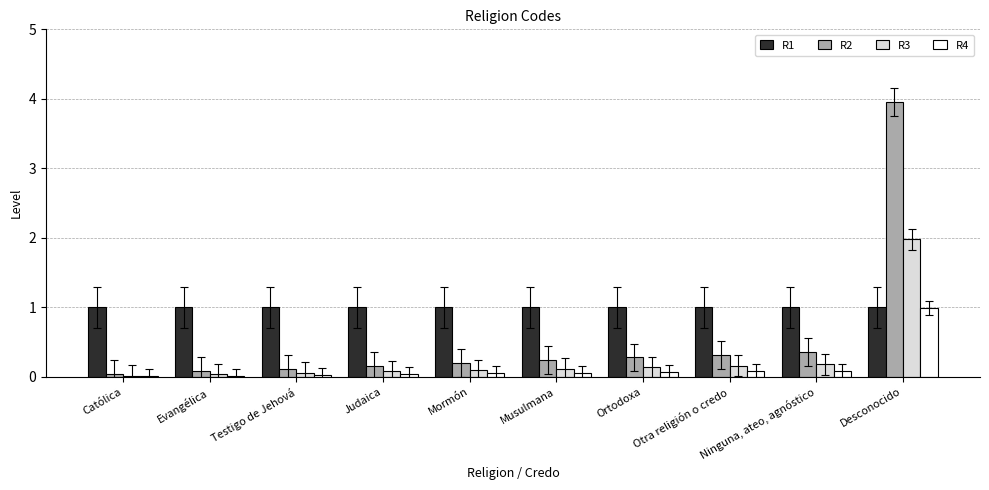

What is the greatest value displayed?

4.0